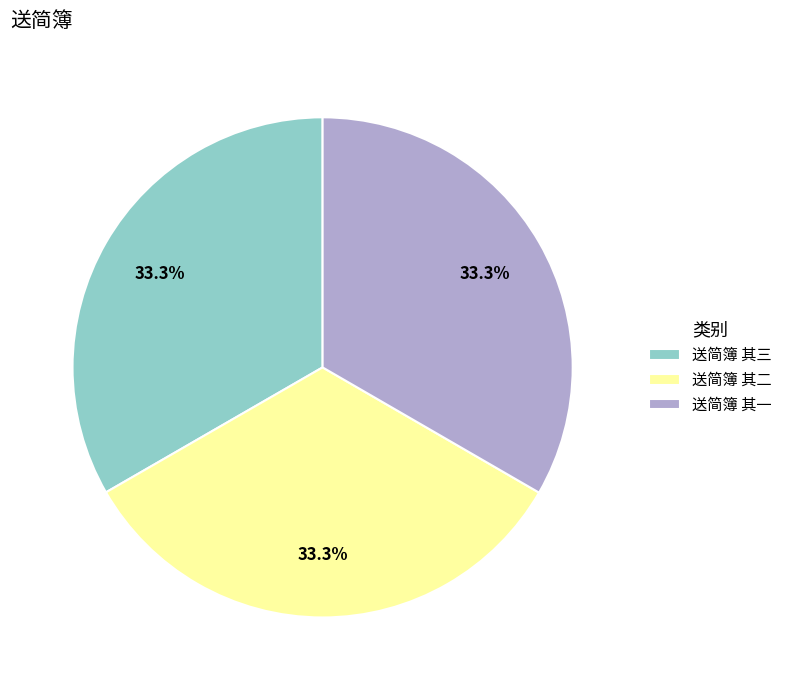

Is it true that 送简簿 其三 is 33% of the pie?

True